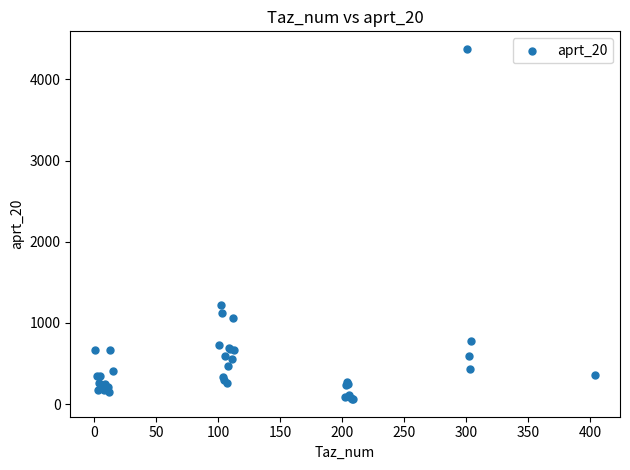

What Y value in the scatter plot is closest to 2218?

1225.0